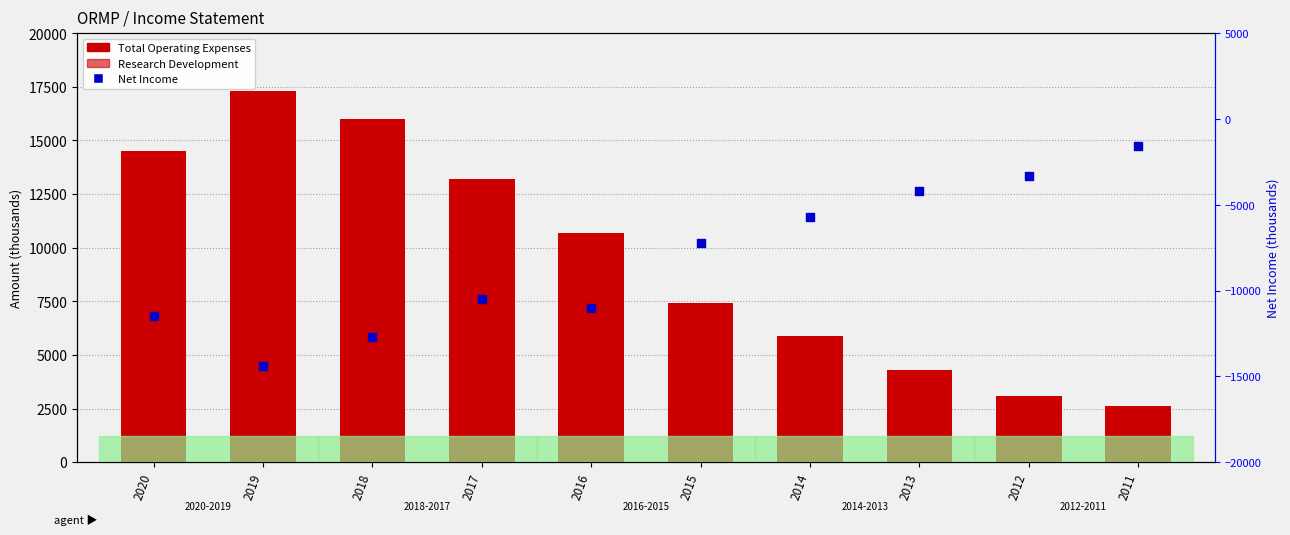

At which category is the sum across all series the highest?

2019